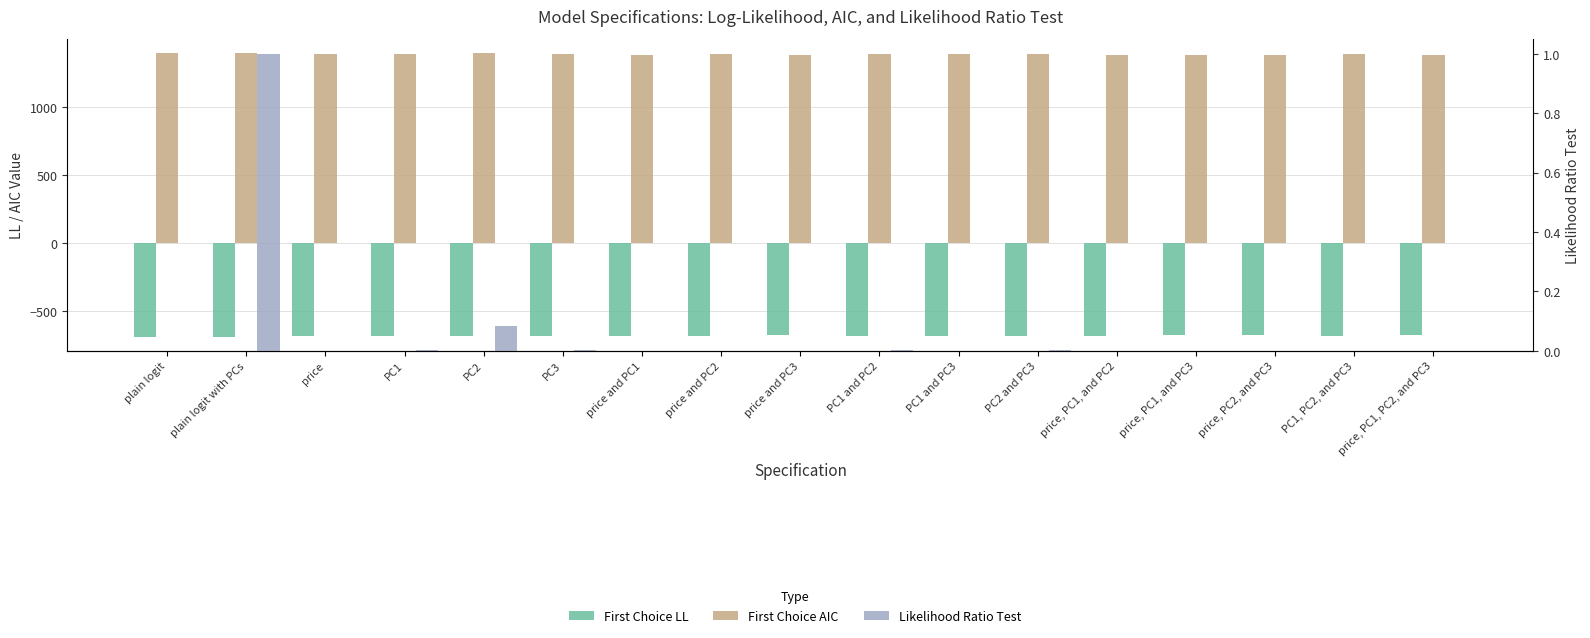

Reading left to right, transcribe all the data shown in this chart.

First Choice LL: plain logit=-685.8	plain logit with PCs=-685.8	price=-680.1	PC1=-681.3	PC2=-684.3	PC3=-681.4	price and PC1=-678.6	price and PC2=-680.1	price and PC3=-677.0	PC1 and PC2=-681.3	PC1 and PC3=-680.1	PC2 and PC3=-681.4	price, PC1, and PC2=-678.6	price, PC1, and PC3=-677.0	price, PC2, and PC3=-677.0	PC1, PC2, and PC3=-680.1	price, PC1, PC2, and PC3=-676.0
First Choice AIC: plain logit=1393.7	plain logit with PCs=1393.7	price=1384.1	PC1=1386.6	PC2=1392.7	PC3=1386.8	price and PC1=1383.2	price and PC2=1384.1	price and PC3=1380.0	PC1 and PC2=1386.6	PC1 and PC3=1386.2	PC2 and PC3=1386.8	price, PC1, and PC2=1383.2	price, PC1, and PC3=1380.0	price, PC2, and PC3=1380.0	PC1, PC2, and PC3=1386.2	price, PC1, PC2, and PC3=1382.0
Likelihood Ratio Test: plain logit=0.0	plain logit with PCs=1.0	price=0.0	PC1=0.0	PC2=0.1	PC3=0.0	price and PC1=0.0	price and PC2=0.0	price and PC3=0.0	PC1 and PC2=0.0	PC1 and PC3=0.0	PC2 and PC3=0.0	price, PC1, and PC2=0.0	price, PC1, and PC3=0.0	price, PC2, and PC3=0.0	PC1, PC2, and PC3=0.0	price, PC1, PC2, and PC3=0.0